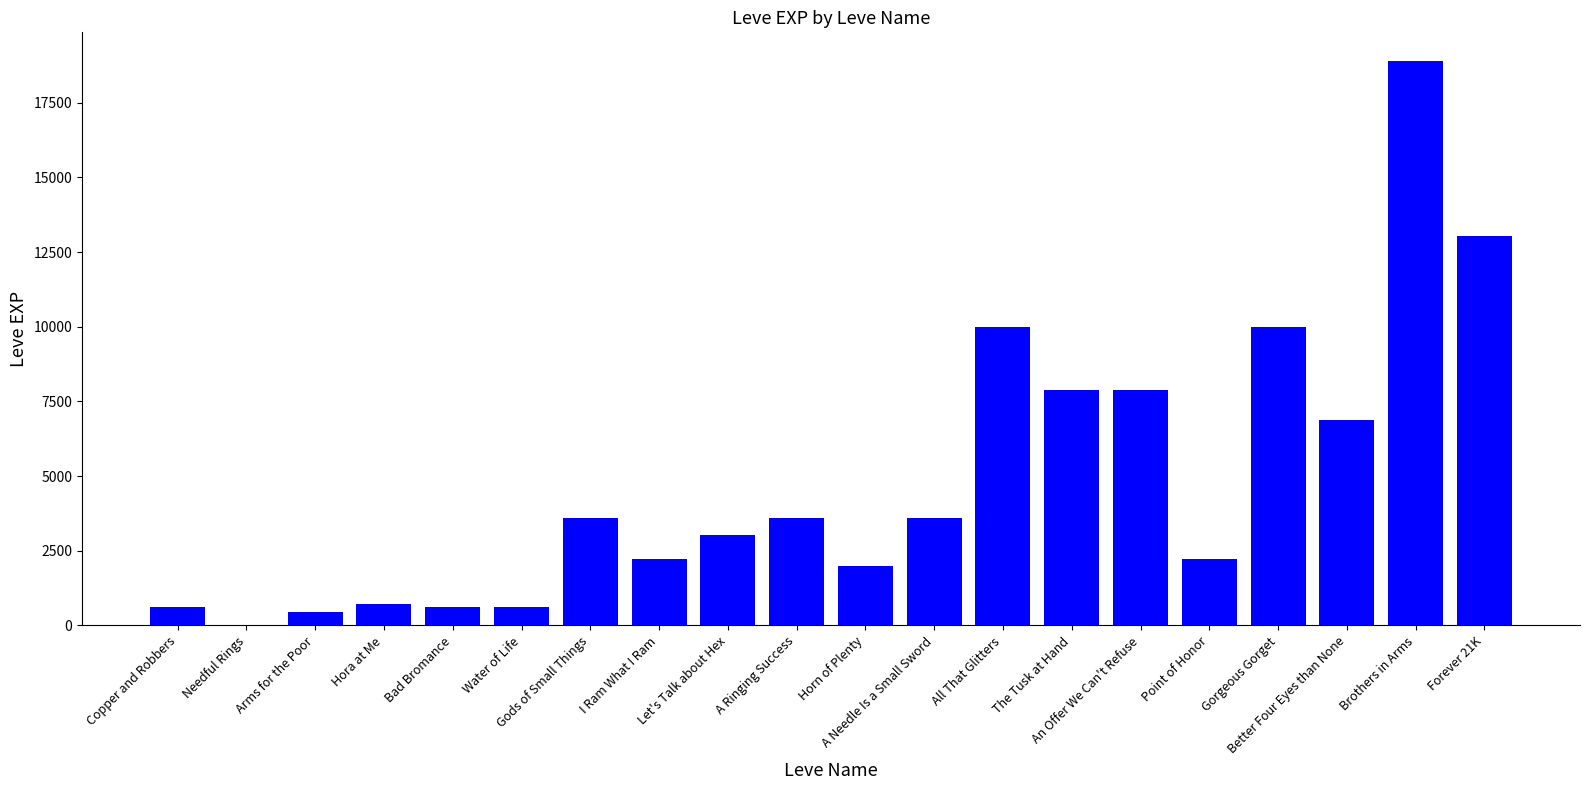

What is the sum of all values?

97911